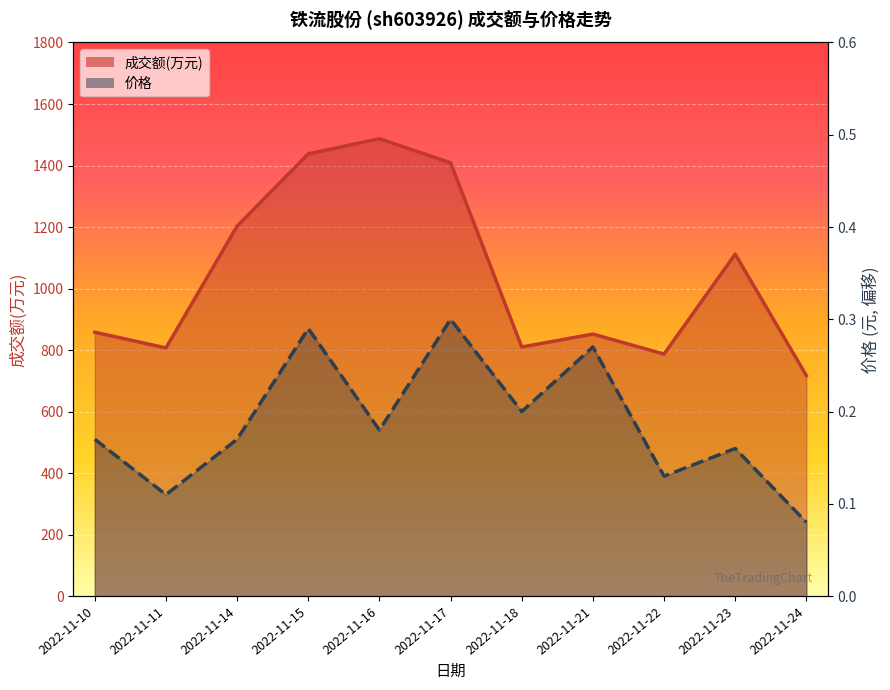

True or false: 成交额(万元) and 价格 intersect in this chart.

False